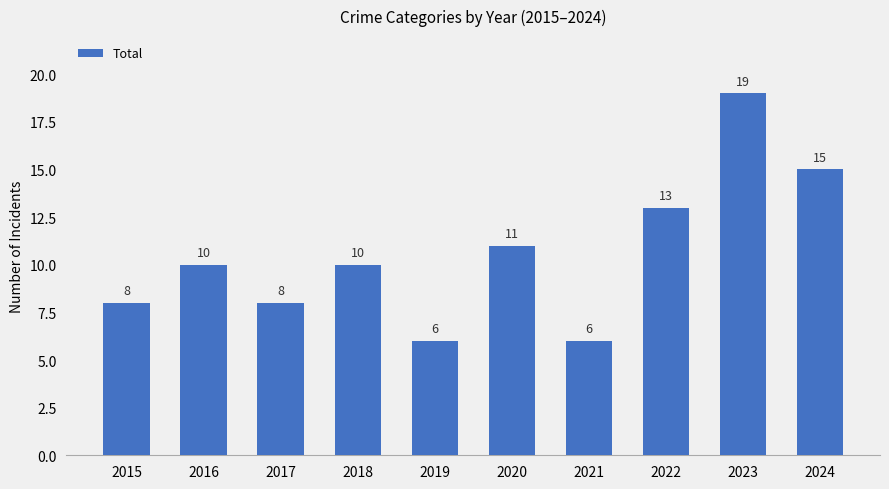

Where is the data nearest to the value 12?

2020